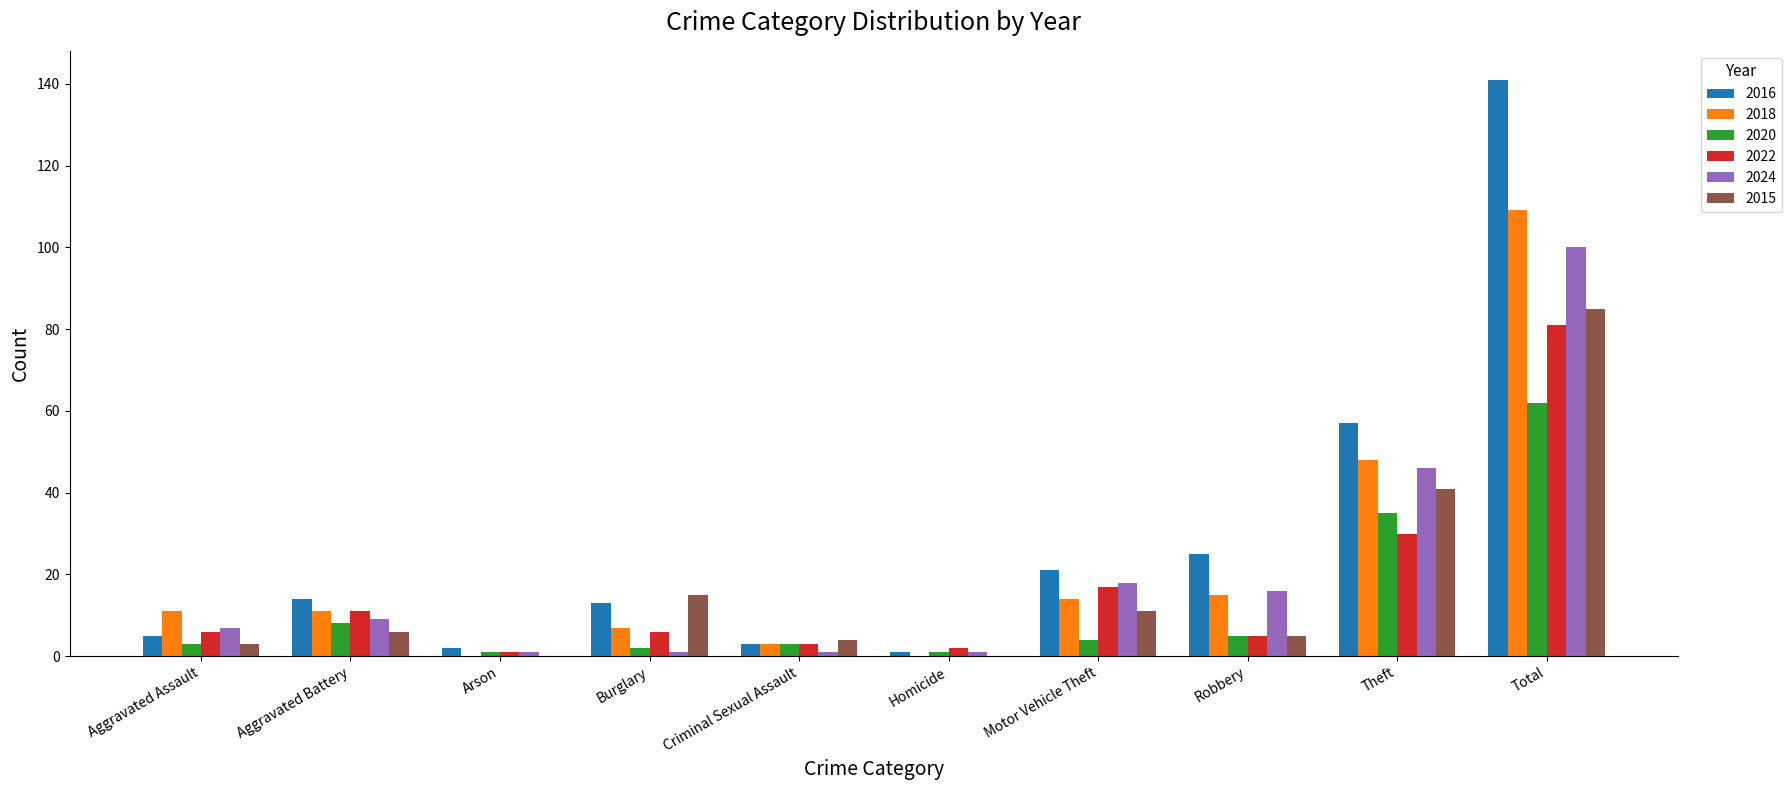

What value does the 2016 series have at Robbery?

25